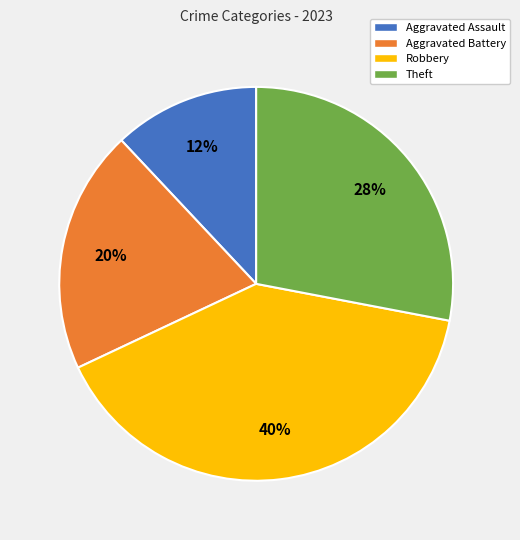

Which category has the biggest portion of the pie?

Robbery